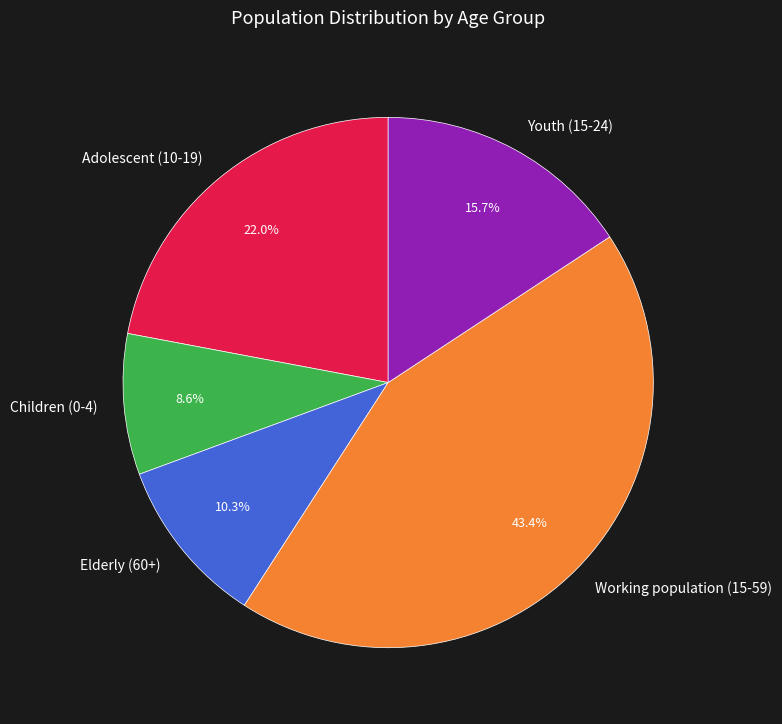

To the nearest percent, what is the average slice percentage?

20%